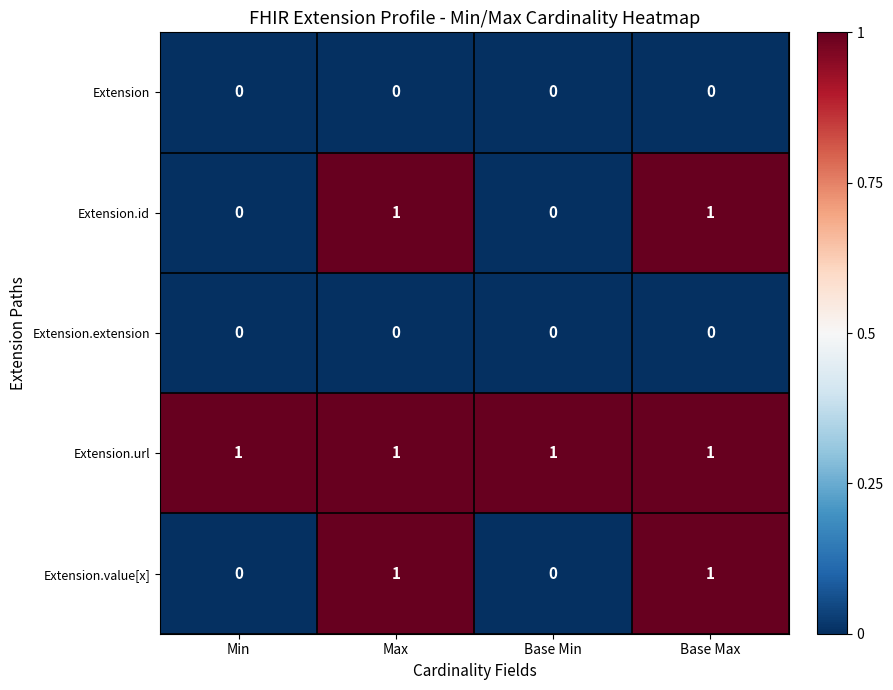

What is the spread (max minus min) of values at Base Max?

1